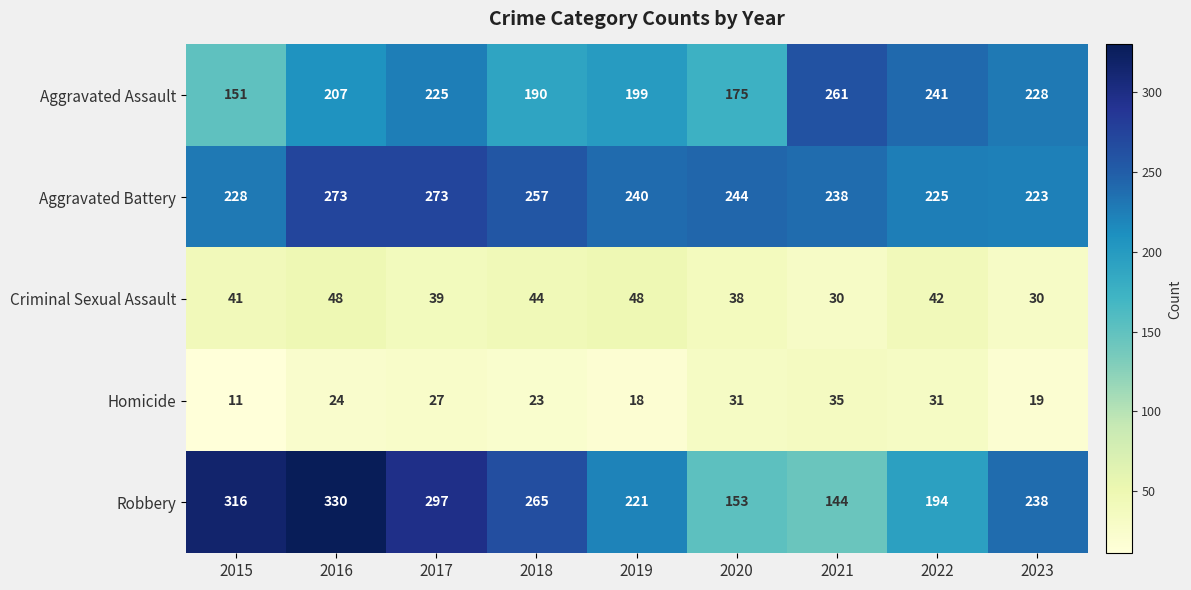

Which label corresponds to the largest value in the chart?

2016